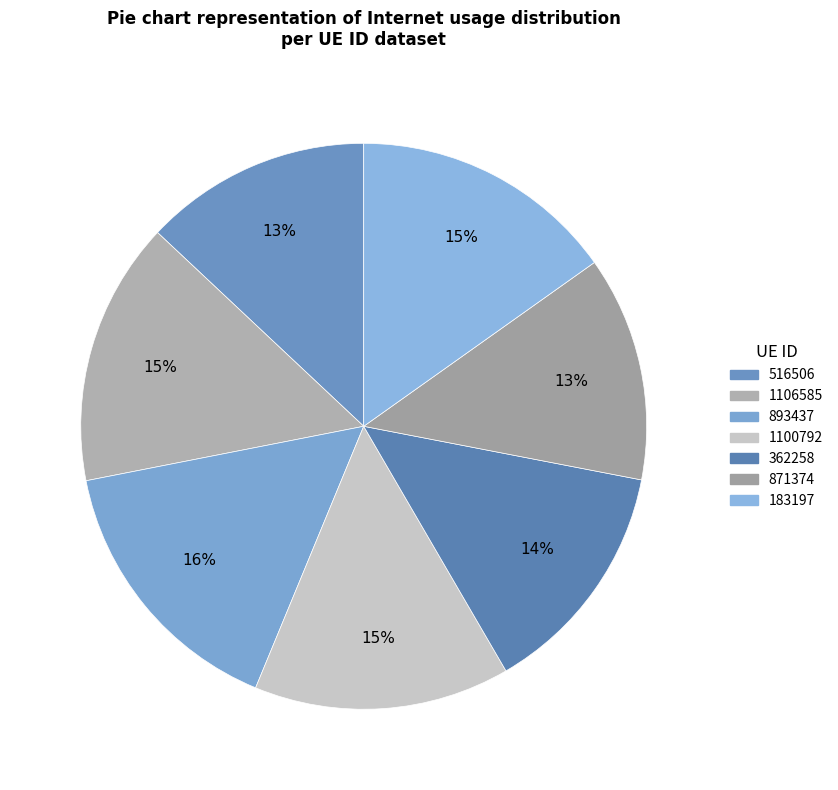

Combined, do 1100792 and 362258 account for over 50%?

No